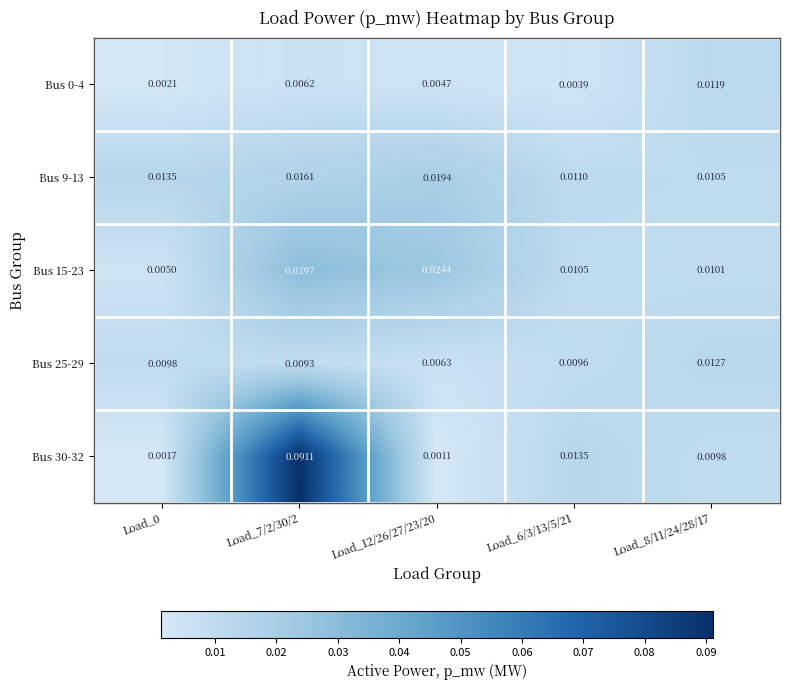

Is the value of Bus 9-13 at Load_6/3/13/5/21 greater than the value of Bus 0-4 at Load_12/26/27/23/20?

Yes